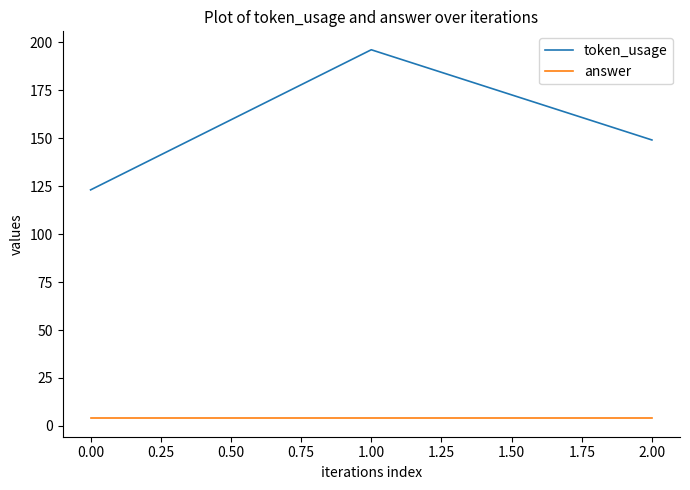

The value of token_usage at 0.00 is 123. True or false?

True